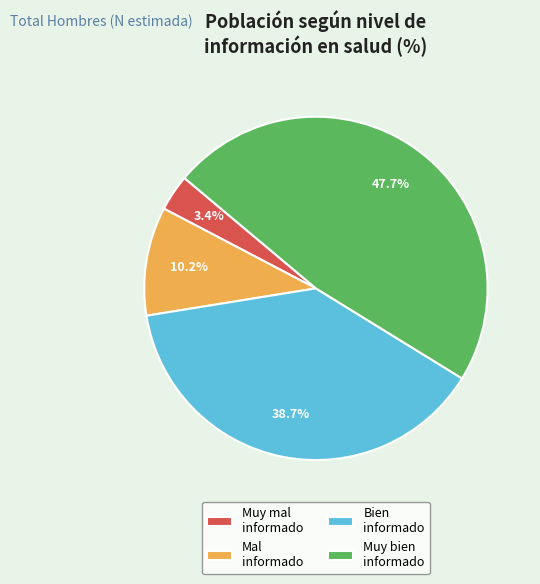

Which has a higher value, Bien informado or Muy mal informado?

Bien informado